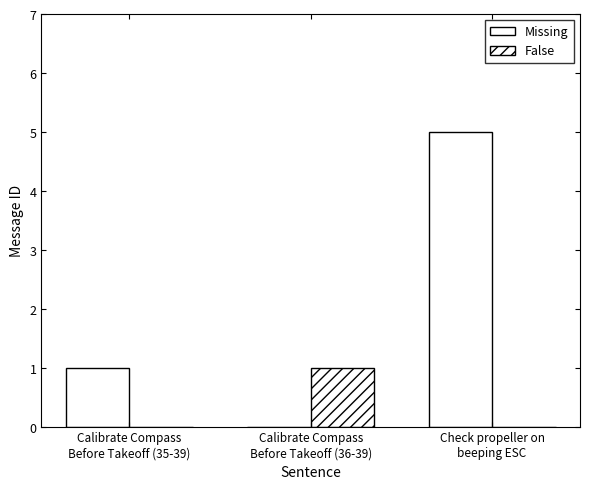

Count the False values in the range 0 to 1.

3